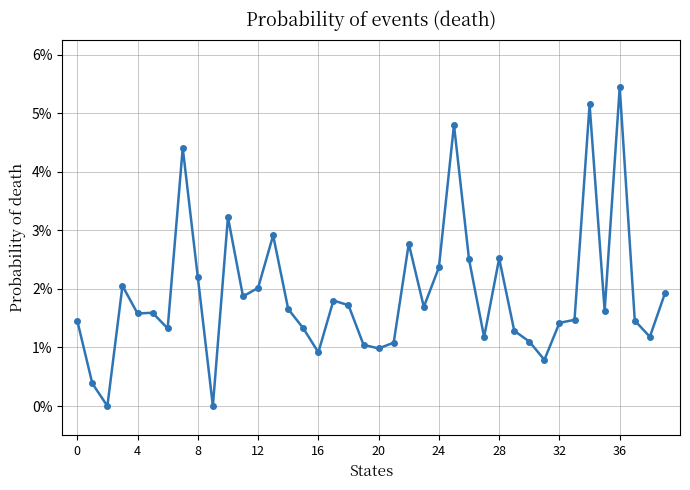

What is the difference between the maximum and minimum values?

5.4